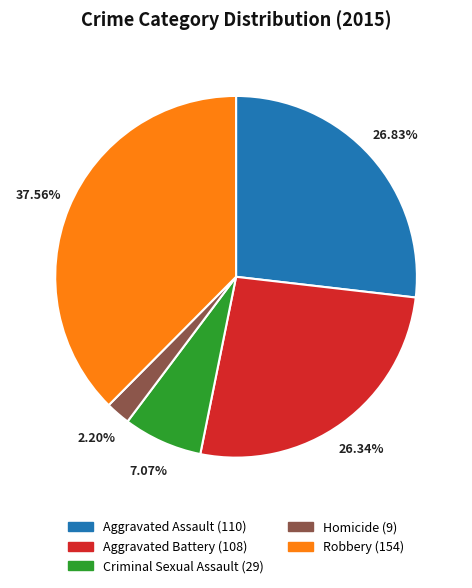

How much of the chart is everything except Aggravated Battery?

73.7%